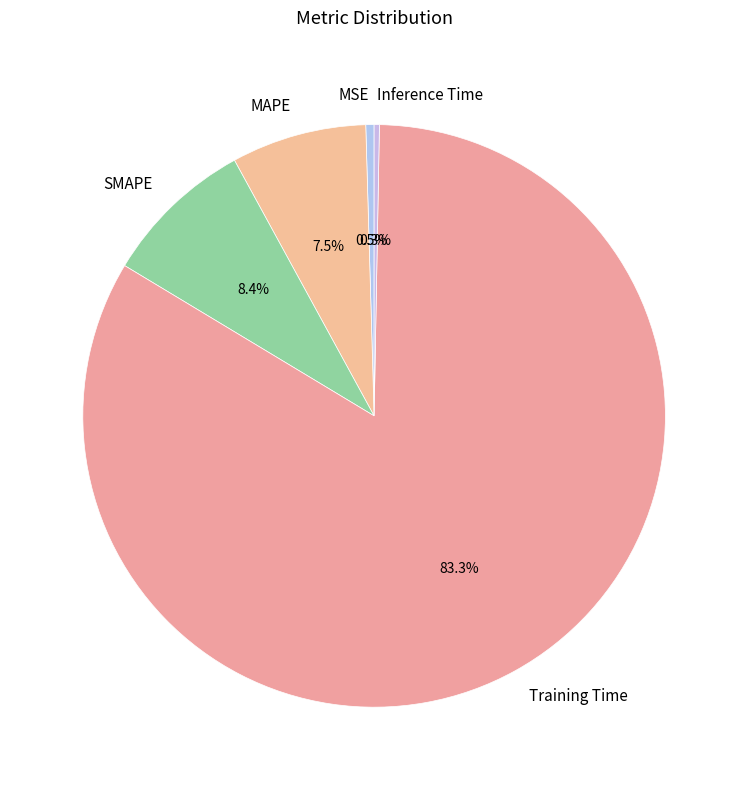

Which category has the biggest portion of the pie?

Training Time